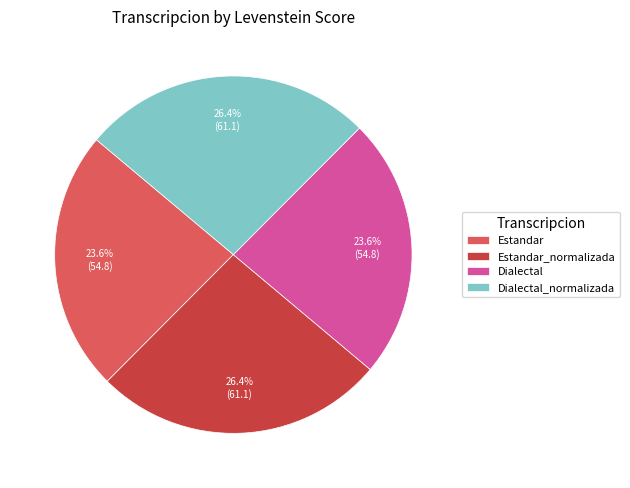

Does Dialectal account for over 50% of the chart?

No